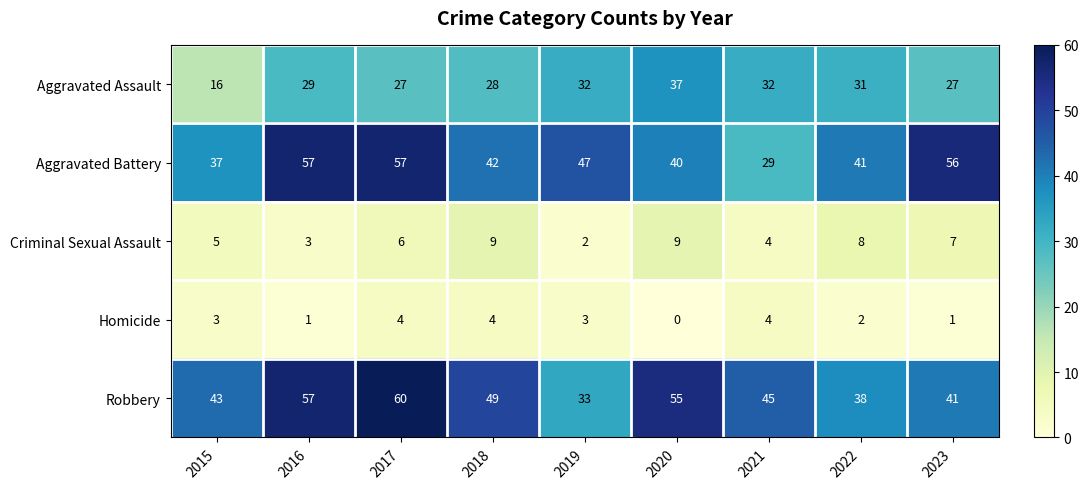

What is the difference between the maximum and minimum values in the Robbery series?

27